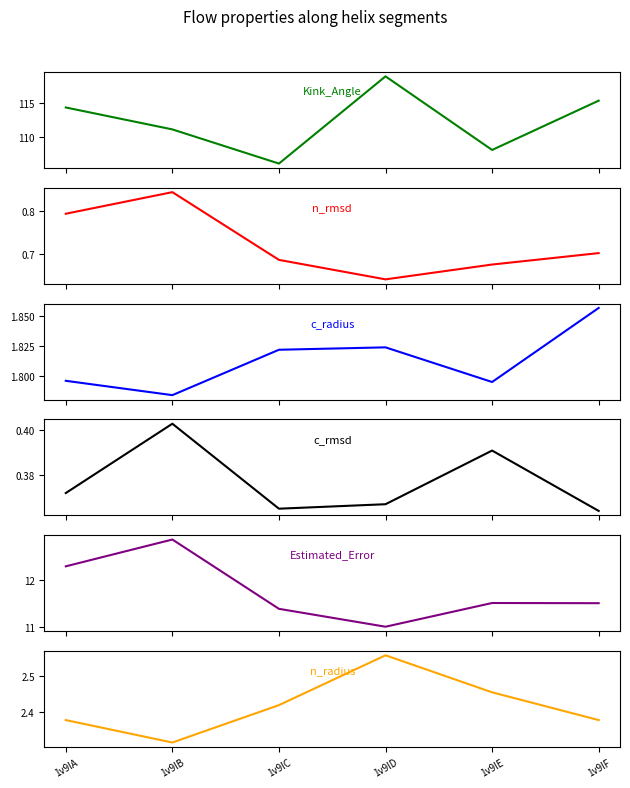

List the series in order of their peak value, highest first.

Kink_Angle, Estimated_Error, n_radius, c_radius, n_rmsd, c_rmsd